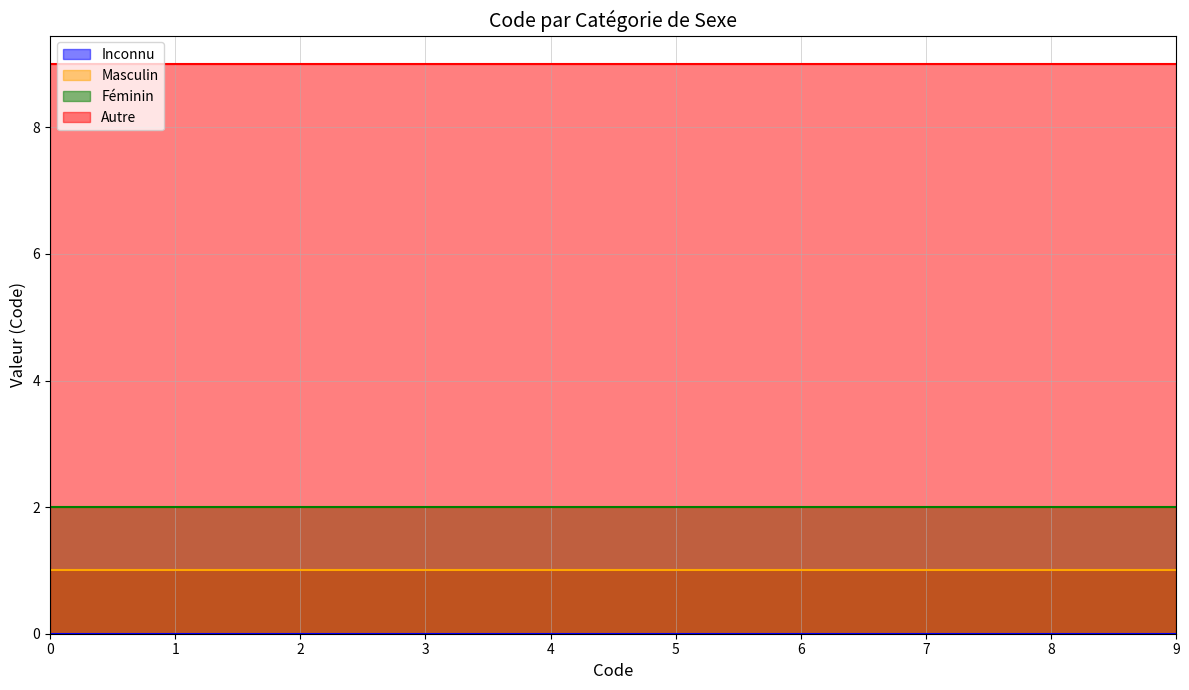

True or false: Féminin and Autre cross at least once.

False